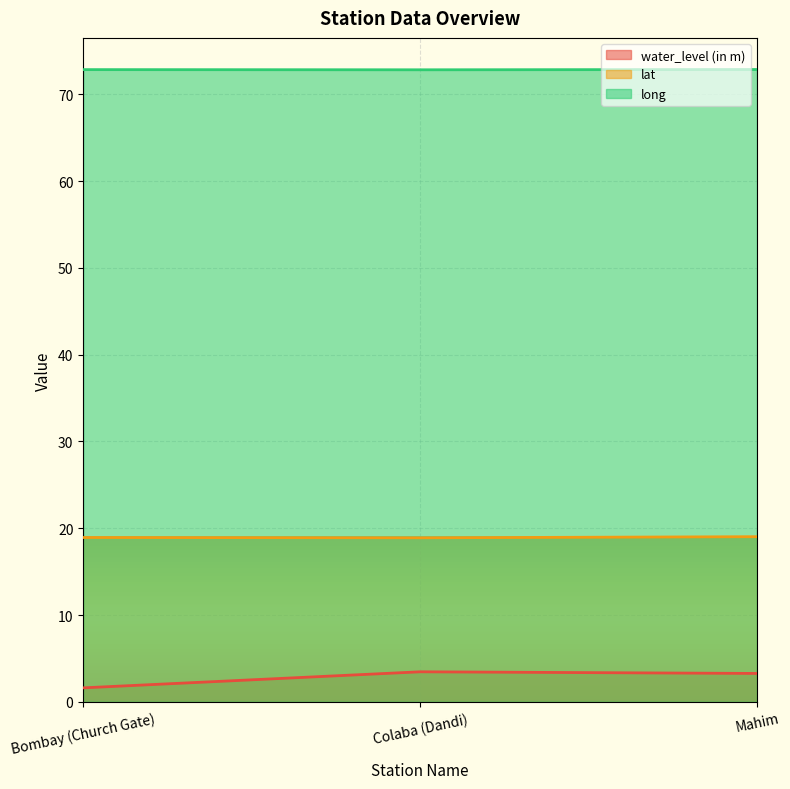

List the series in order of their peak value, highest first.

long, lat, water_level (in m)